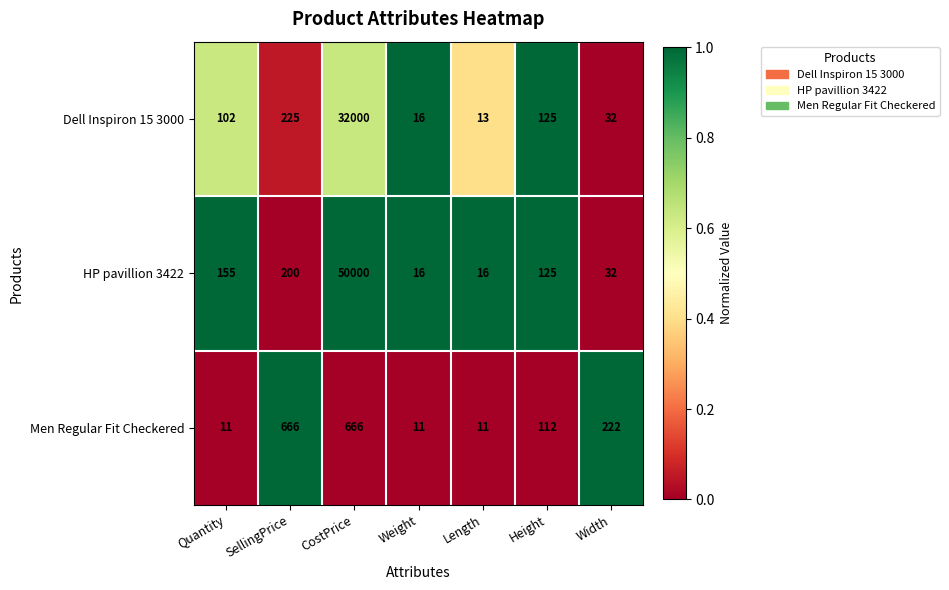

How many distinct data groups are displayed?

3